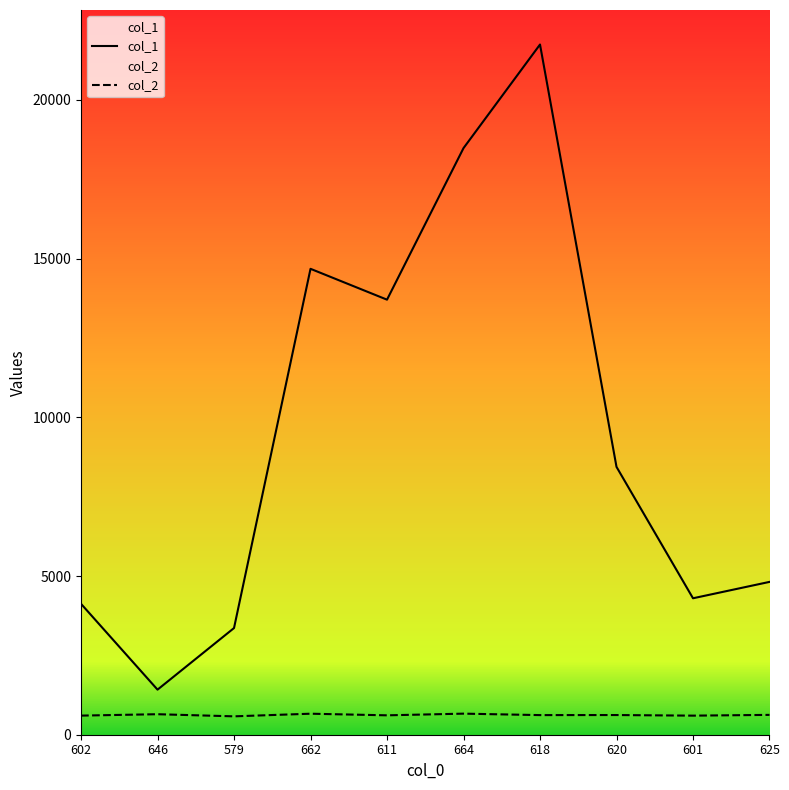

Does the chart display data point markers on the line(s)?

No